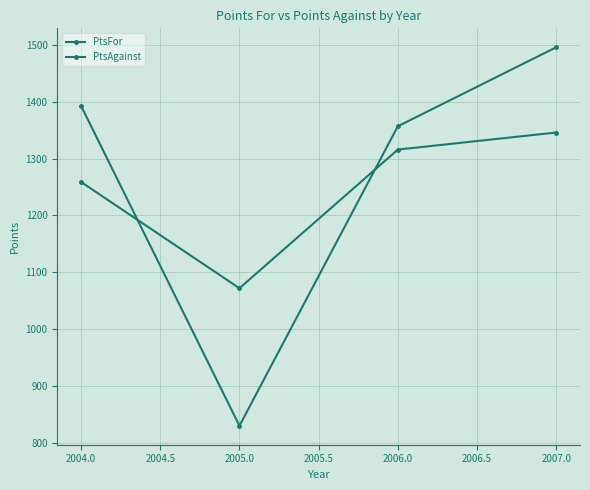

How many series are shown in this chart?

2